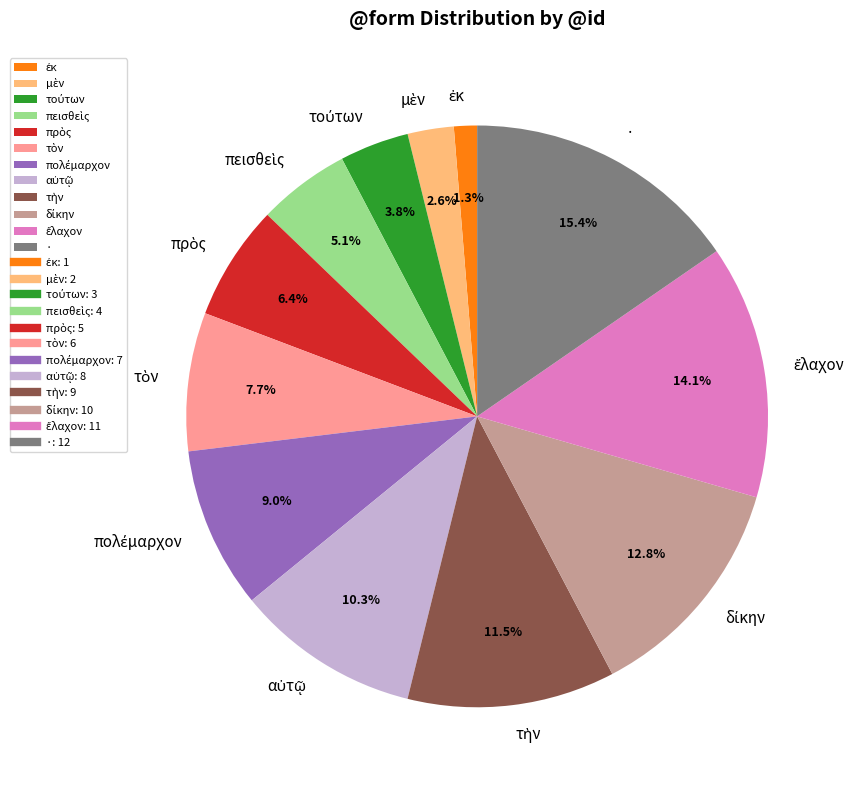

Is there any slice that represents more than half of the pie?

No